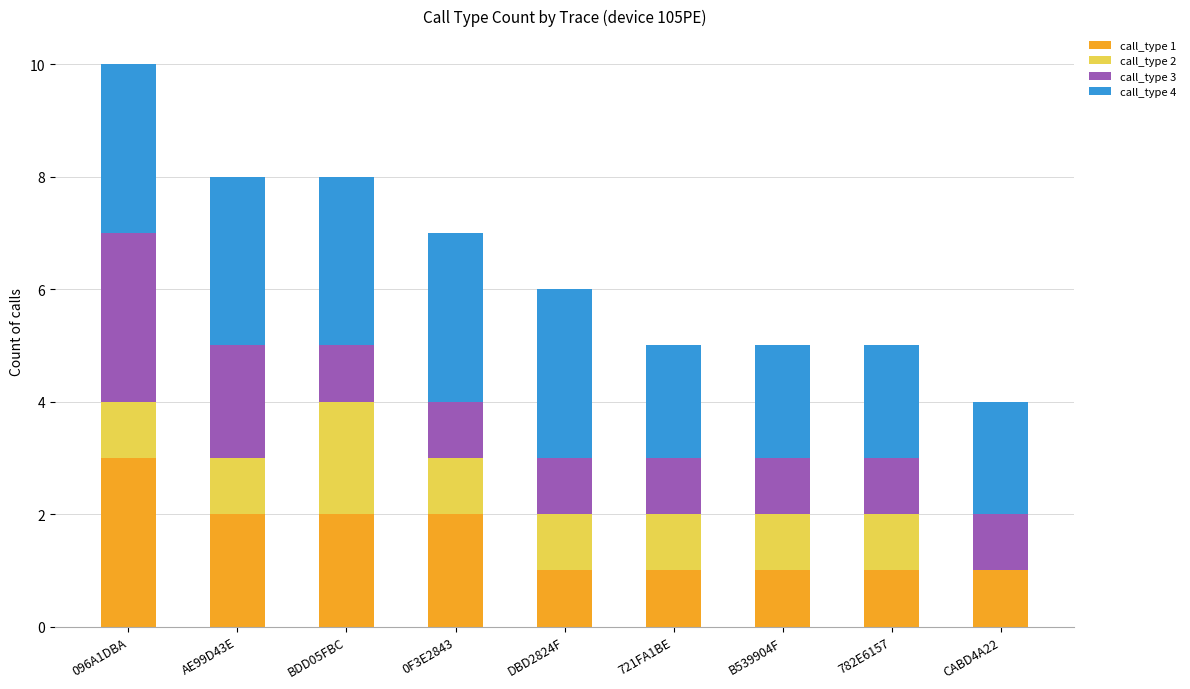

Is it true that call_type 1 equals 1 at 782E6157?

True